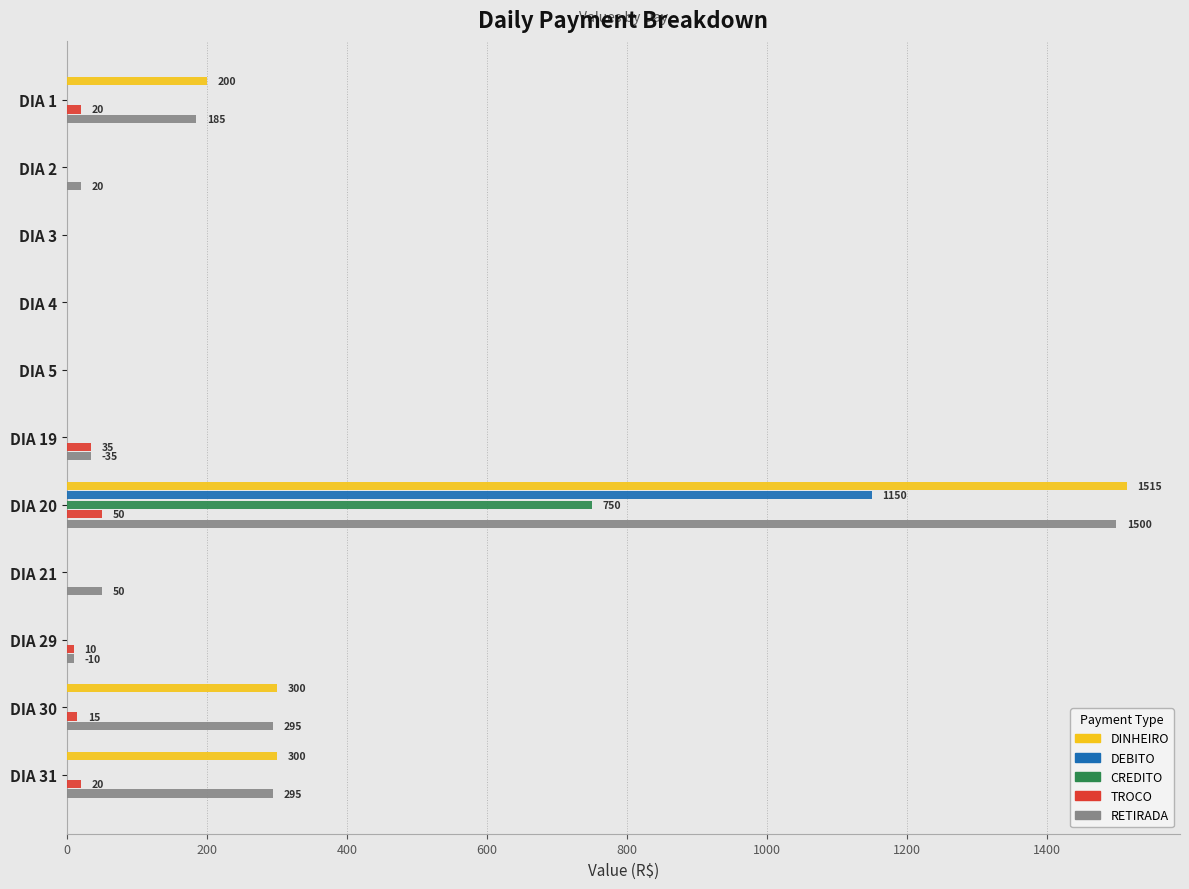

The value of DEBITO at DIA 1 is 503. True or false?

False